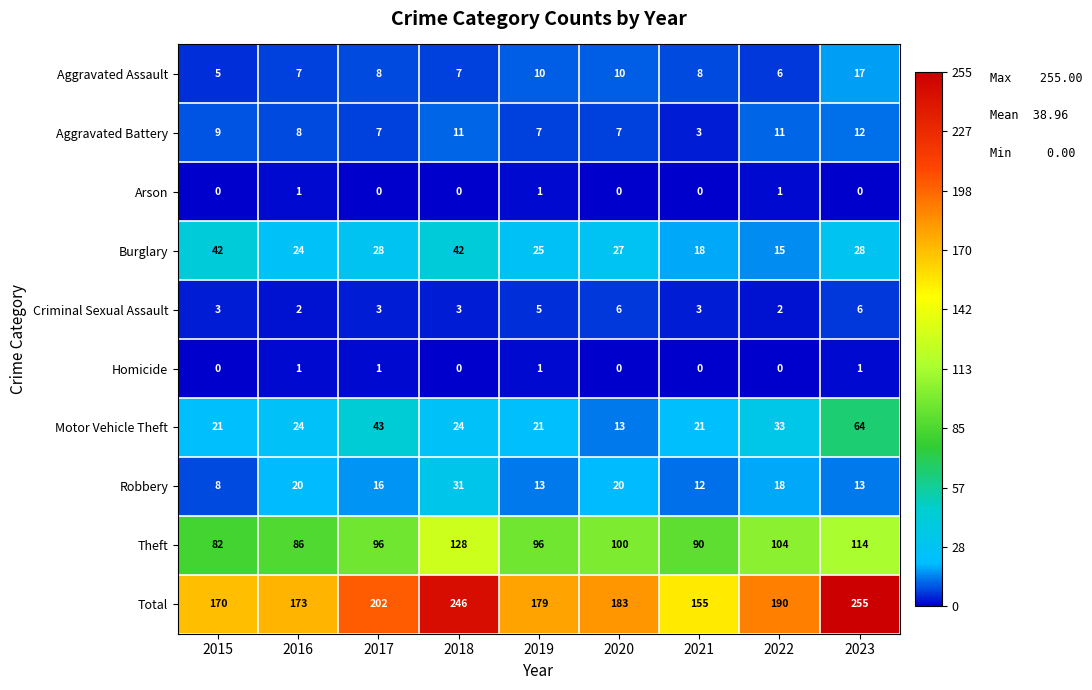

True or false: Criminal Sexual Assault has a value of 2 at 2023.

False